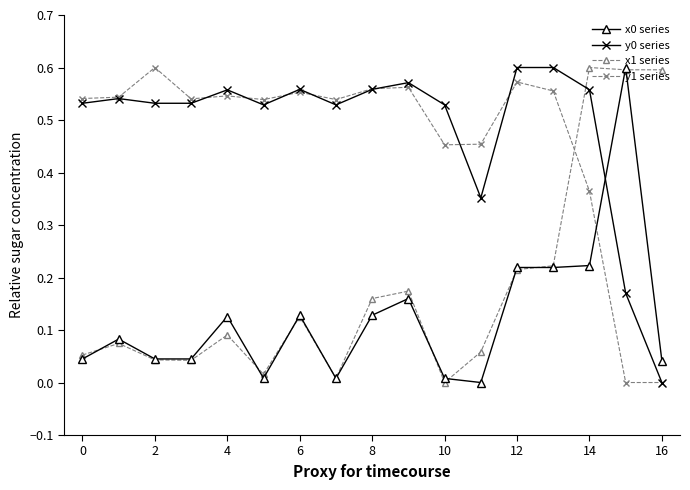

True or false: x1 series and y0 series cross at least once.

True